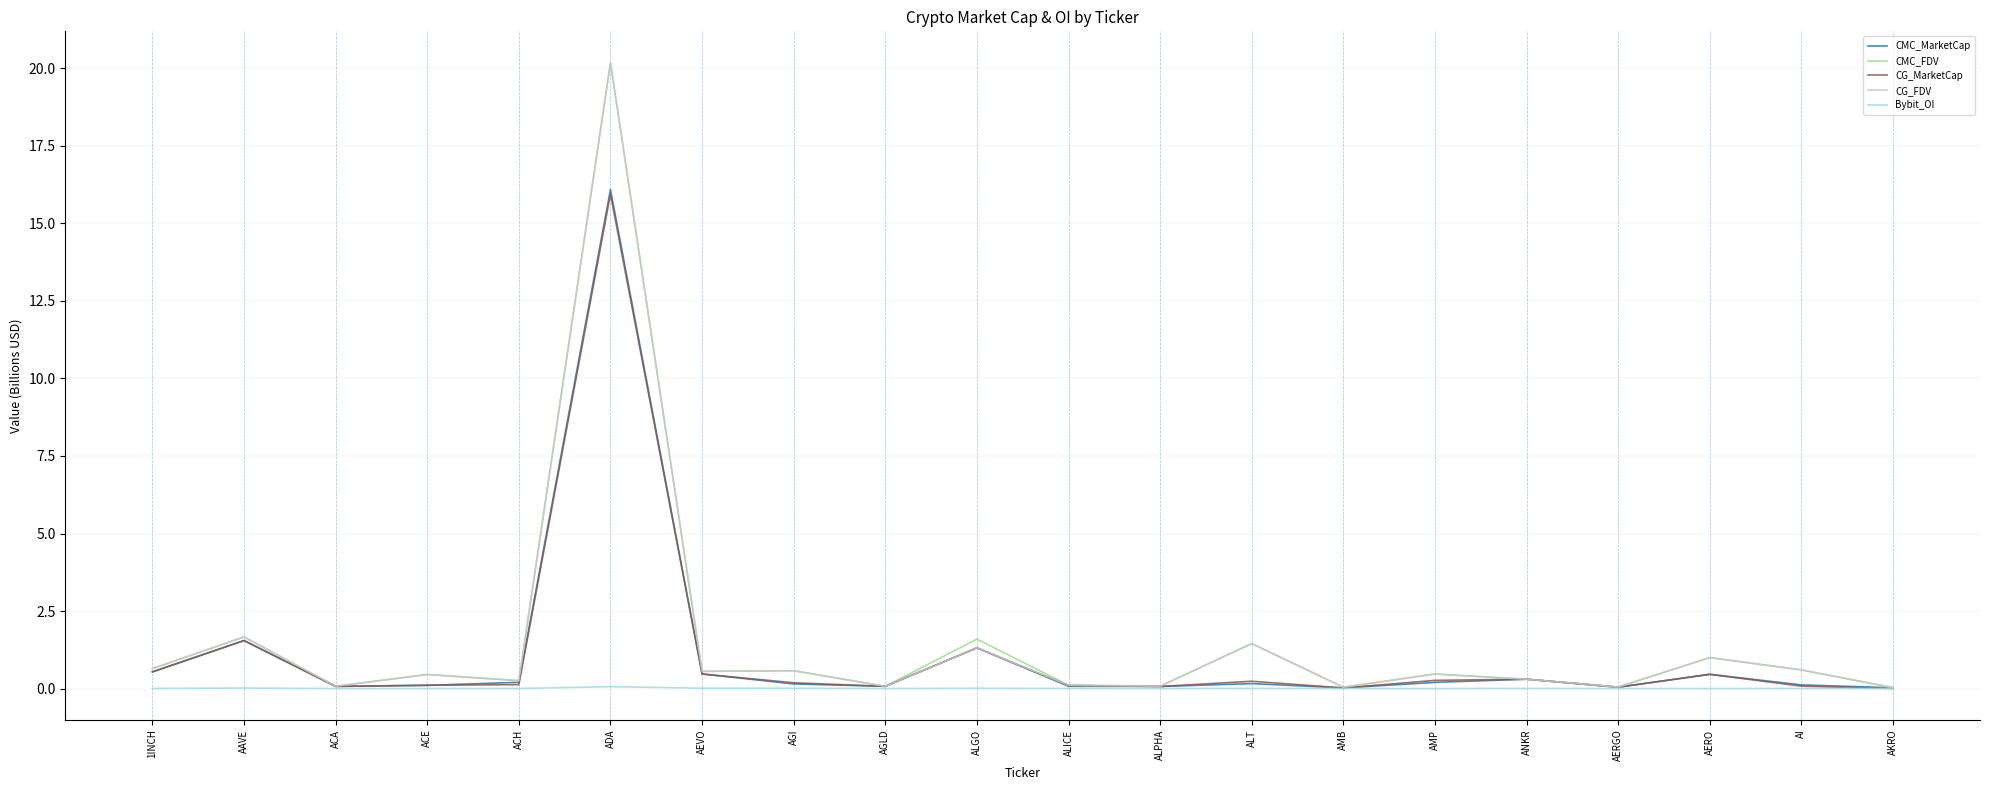

Which series has the widest spread of values?

CMC_FDV